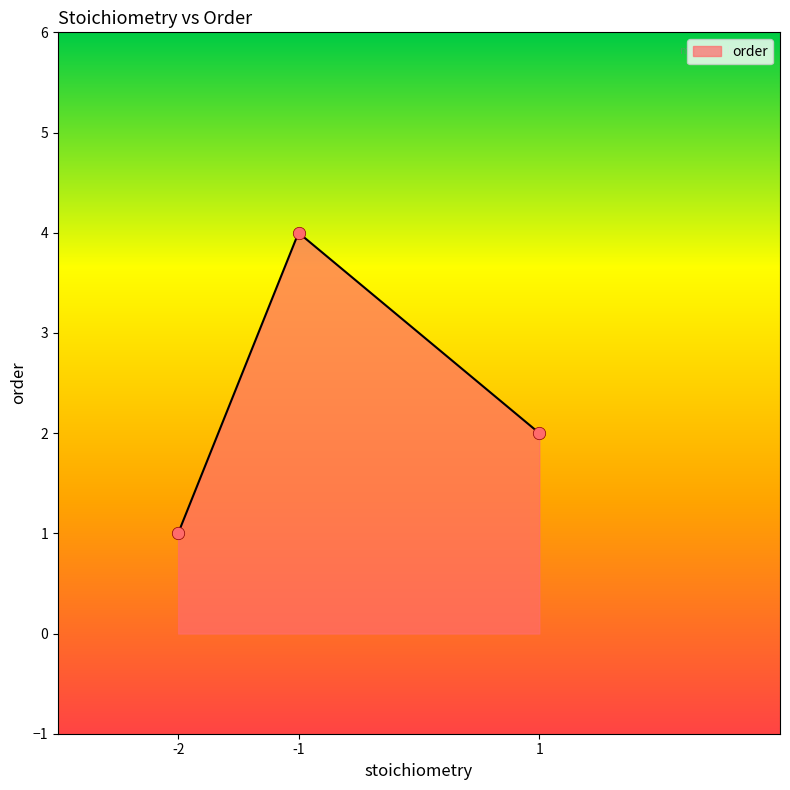

Approximately how many times larger is the value at -1 compared to -2?

4.0